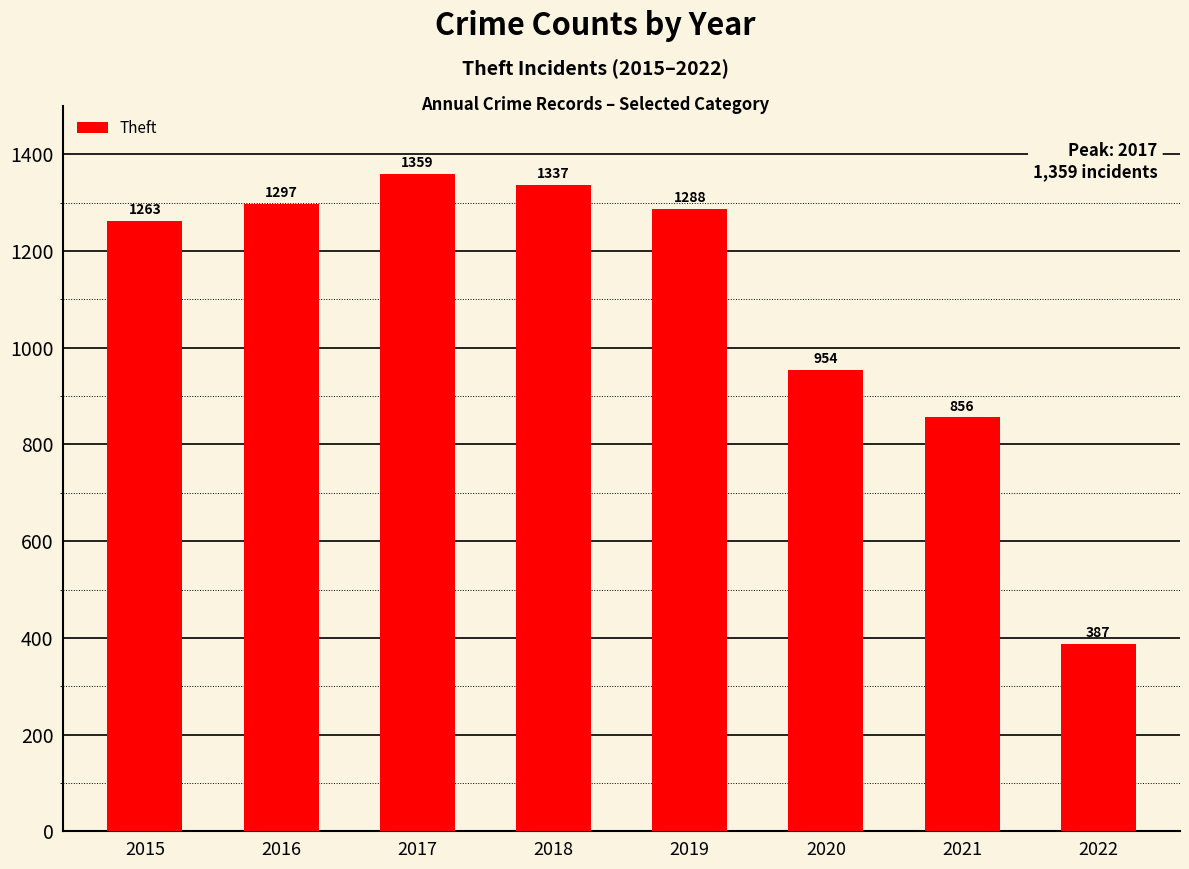

Reading left to right, what are all the values shown in this chart?

1263	1297	1359	1337	1288	954	856	387